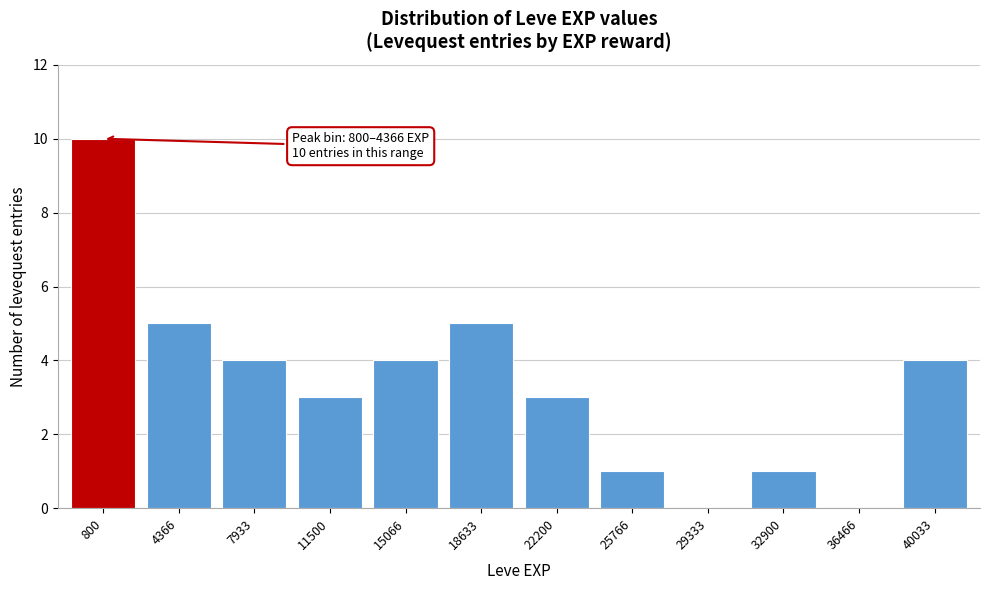

Reading right to left, transcribe all the data shown in this chart.

40033=4	36466=0	32900=1	29333=0	25766=1	22200=3	18633=5	15066=4	11500=3	7933=4	4366=5	800=10